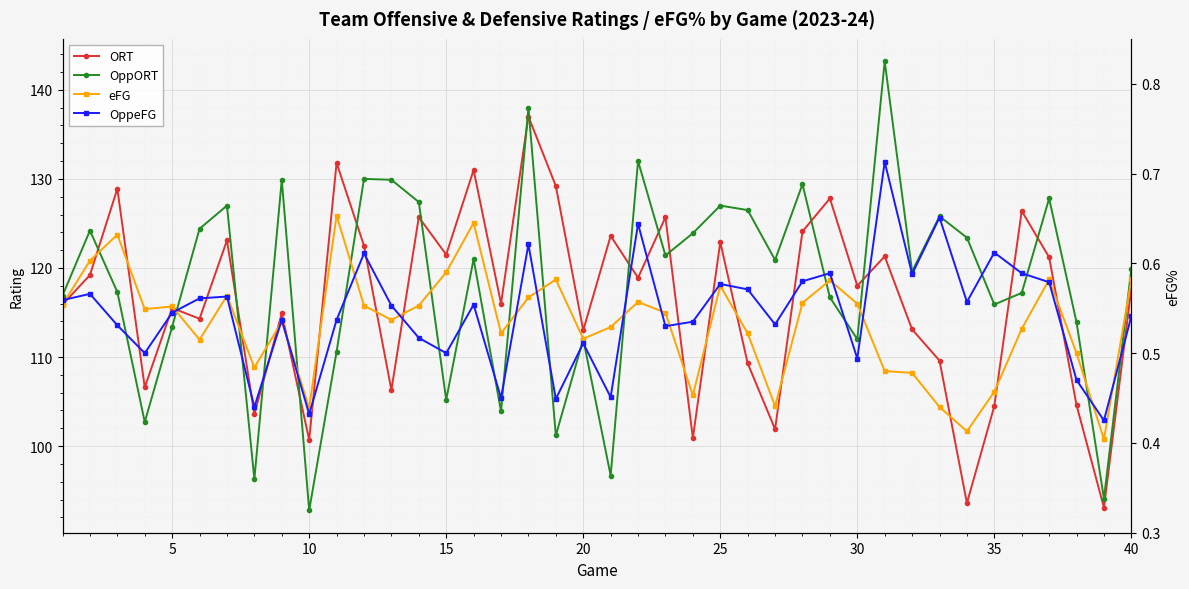

What are all the series names shown in the legend?

ORT, OppORT, eFG, OppeFG